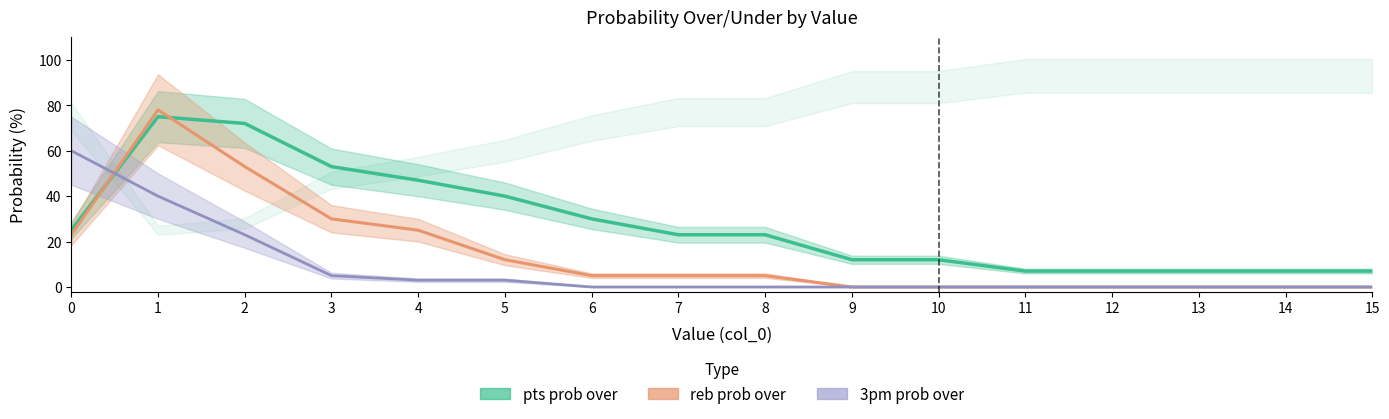

What are all the series names shown in the legend?

pts prob over, reb prob over, 3pm prob over